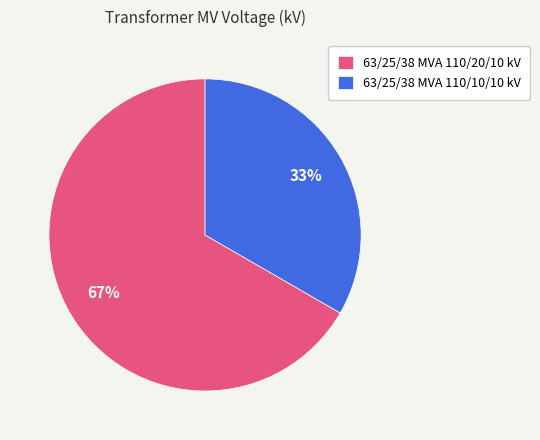

Is it true that 63/25/38 MVA 110/20/10 kV is 67% of the pie?

True